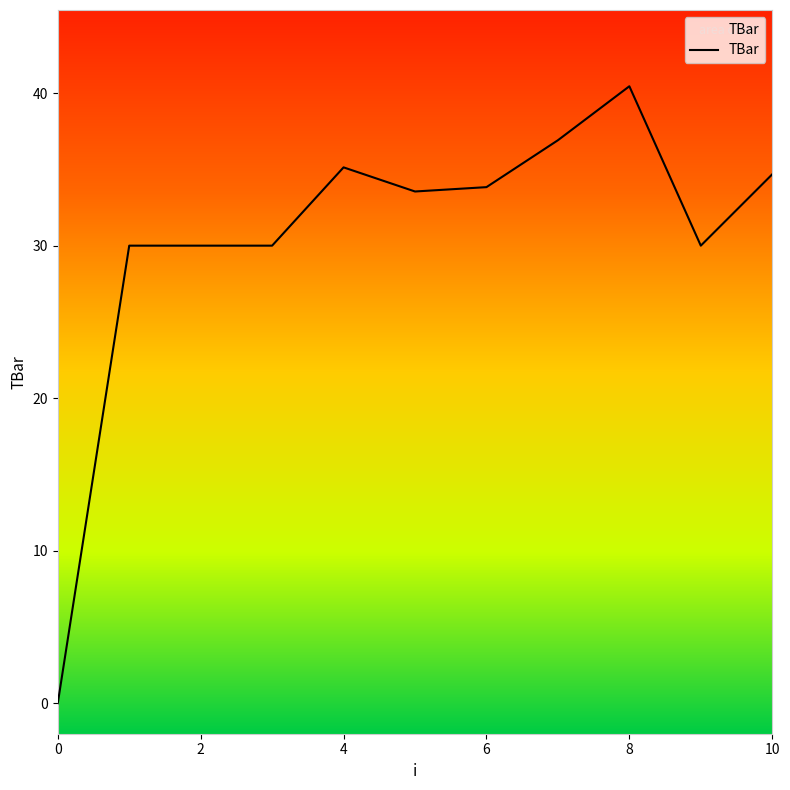

How many values exceed 33?

6